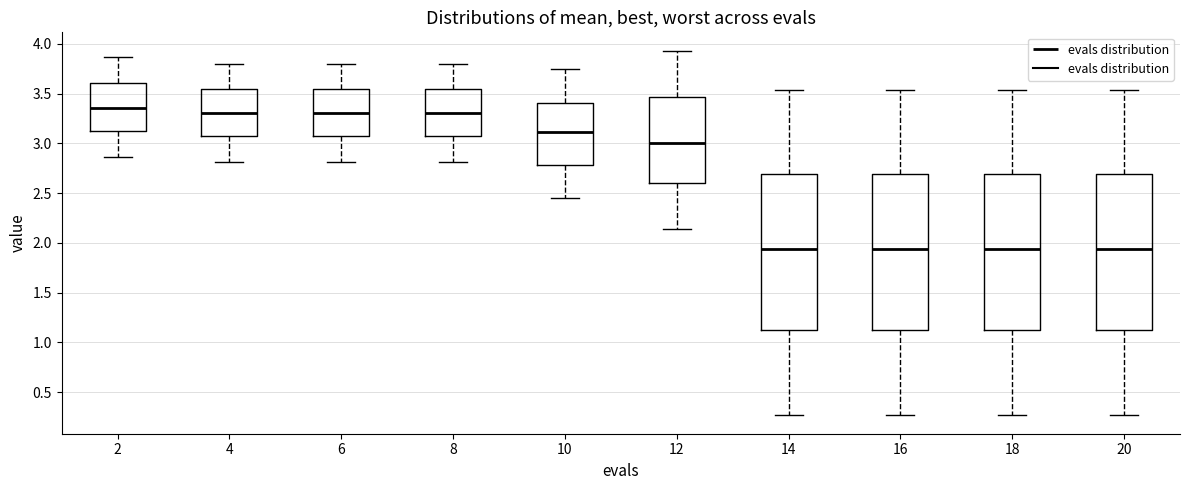

Reading left to right, transcribe this box plot: for each box, give where its median line is, the range the box spans, and where its two whiskers end, as read against the y-axis. The values are not printed on the chart, so give them approximately, as read against the axis.

2: median 3.35, box 3.15 to 3.60, whiskers 2.85 to 3.85
4: median 3.30, box 3.05 to 3.55, whiskers 2.80 to 3.80
6: median 3.30, box 3.05 to 3.55, whiskers 2.80 to 3.80
8: median 3.30, box 3.05 to 3.55, whiskers 2.80 to 3.80
10: median 3.10, box 2.80 to 3.40, whiskers 2.45 to 3.75
12: median 3.00, box 2.60 to 3.45, whiskers 2.15 to 3.95
14: median 1.95, box 1.10 to 2.70, whiskers 0.25 to 3.55
16: median 1.95, box 1.10 to 2.70, whiskers 0.25 to 3.55
18: median 1.95, box 1.10 to 2.70, whiskers 0.25 to 3.55
20: median 1.95, box 1.10 to 2.70, whiskers 0.25 to 3.55